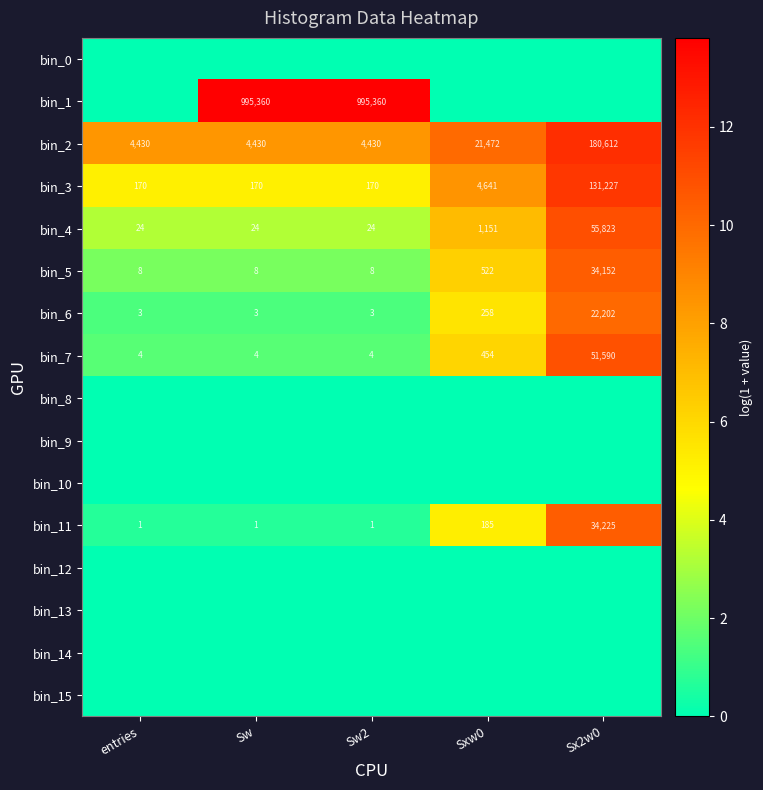

What is the sum of all bin_6 values?

22469